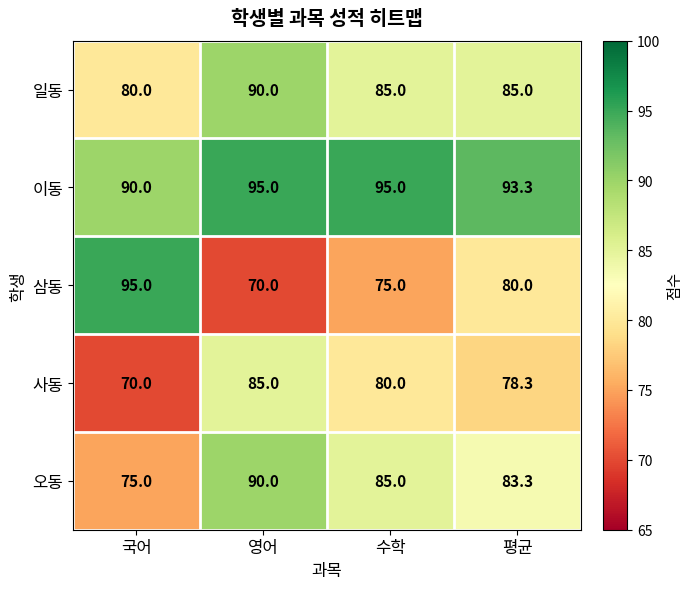

Between 수학 and 평균, which series saw the biggest shift?

삼동